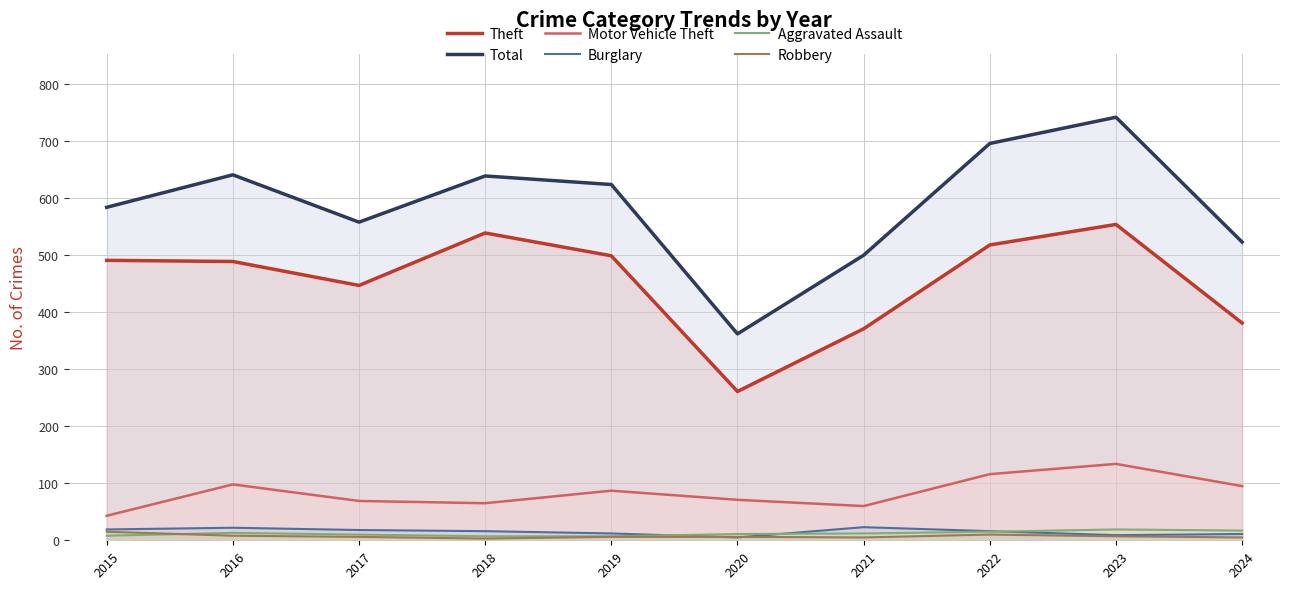

Between 2017 and 2019, which series saw the biggest shift?

Total